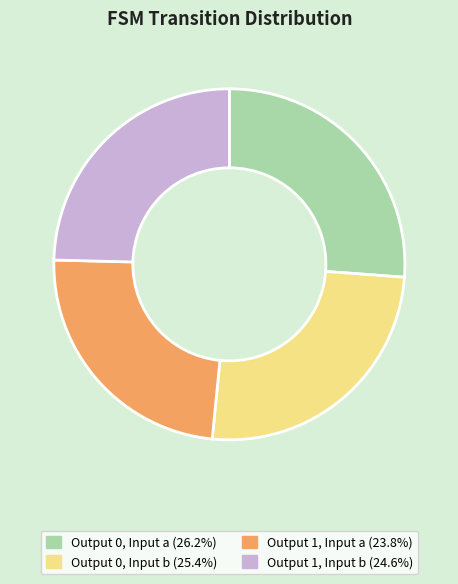

Is there any slice that represents more than half of the pie?

No